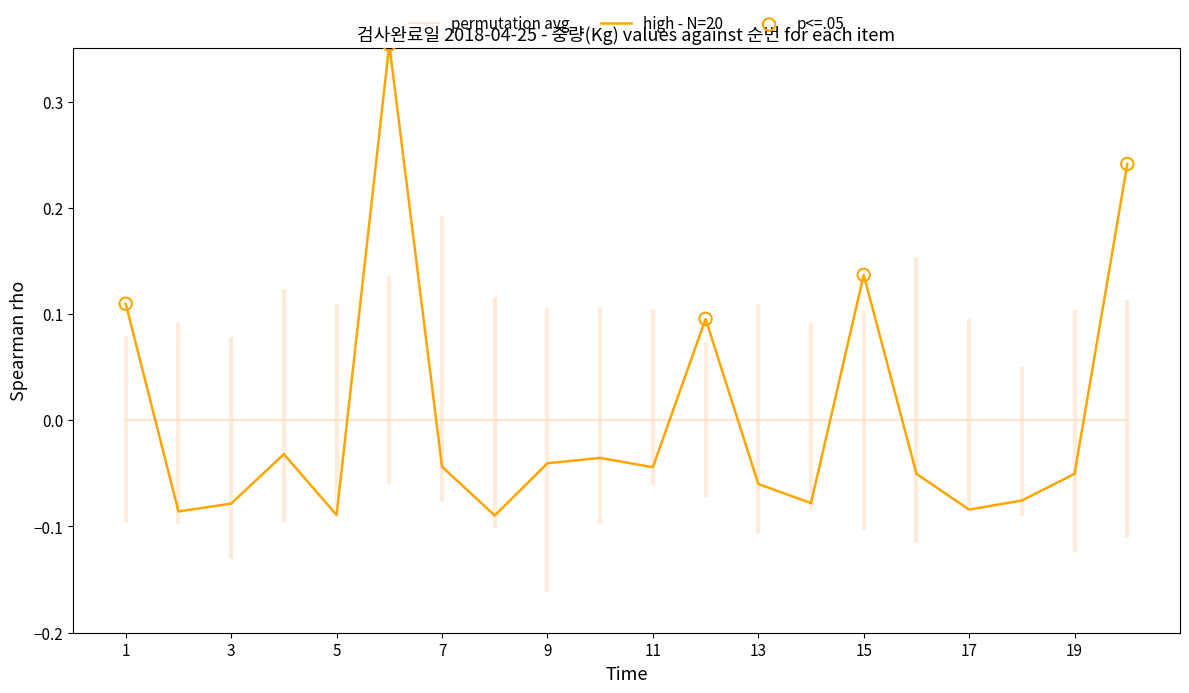

What is the change in value from 12 to 19?

-0.1